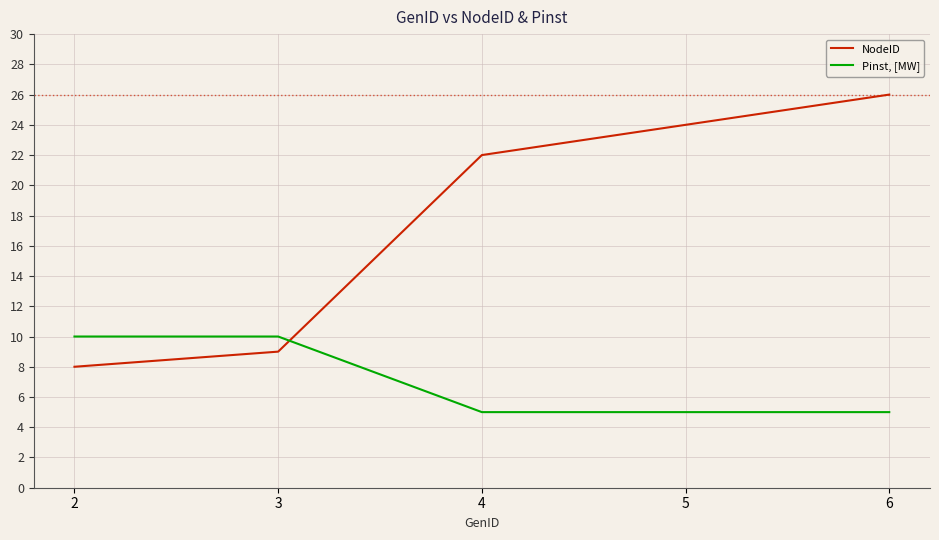

Rank the categories by NodeID value from lowest to highest.

2, 3, 4, 5, 6